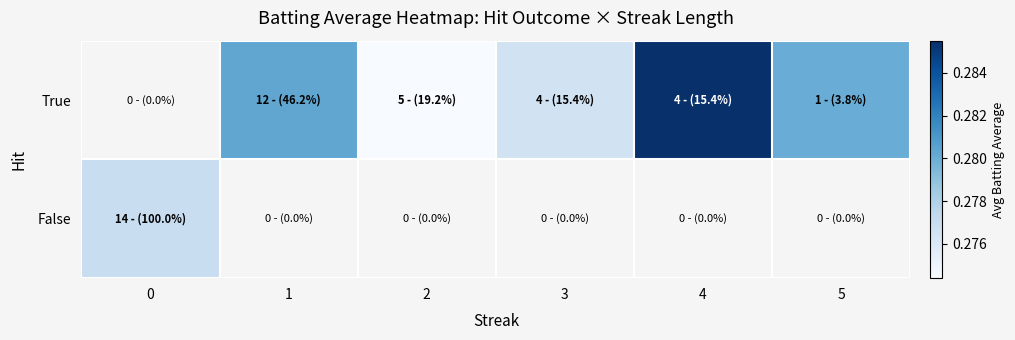

How many data points does each series have?

6